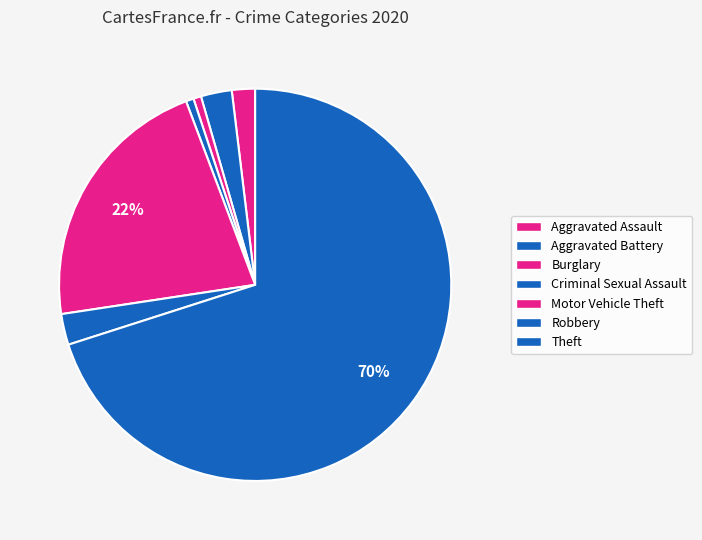

Count the number of slices in the pie.

7